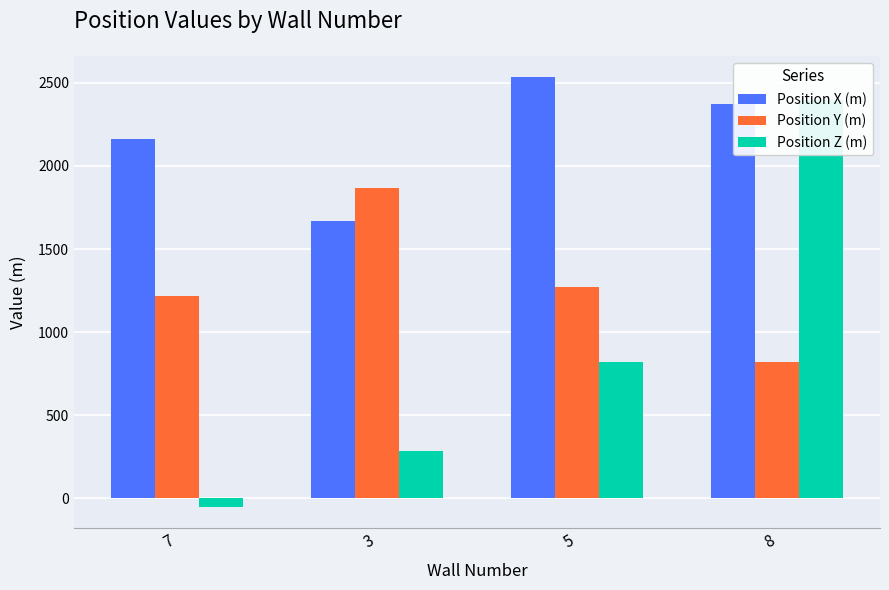

Reading right to left, transcribe all the data shown in this chart.

Position X (m): 8=2375	5=2534	3=1671	7=2160
Position Y (m): 8=820	5=1271	3=1870	7=1220
Position Z (m): 8=2400	5=819	3=285	7=-50